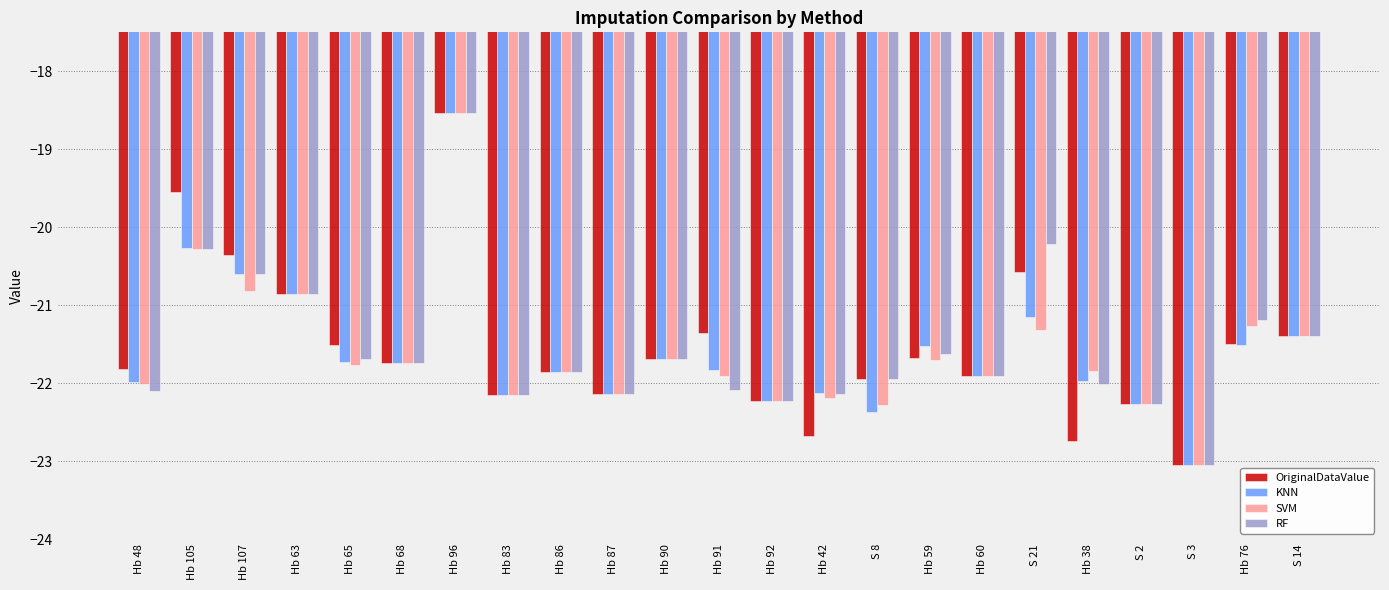

The value of OriginalDataValue at Hb 59 is -38.2. True or false?

False